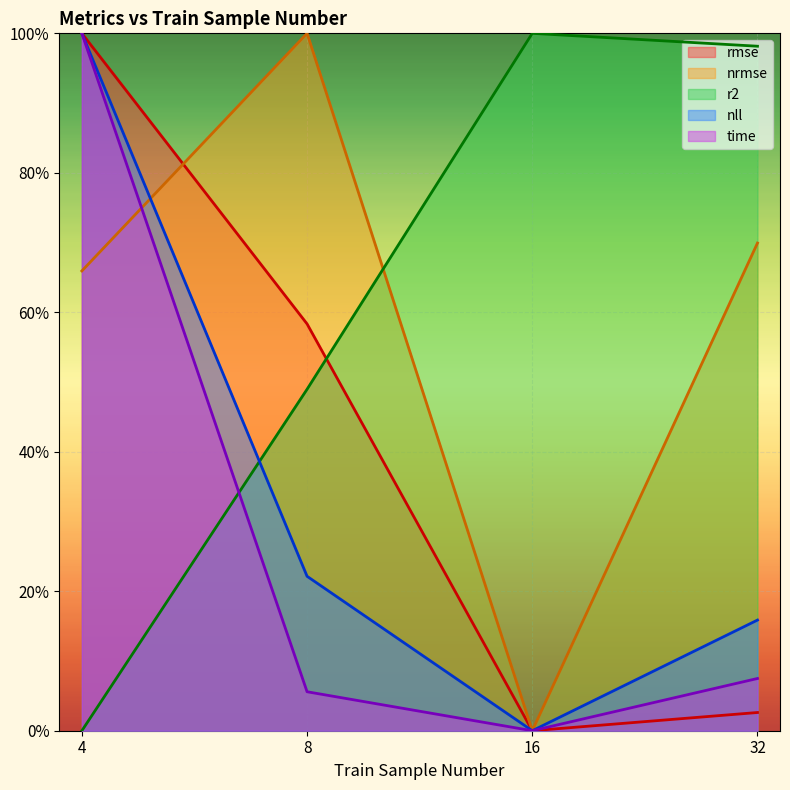

What is the value of the nrmse point at the 4th from the left?

0.7